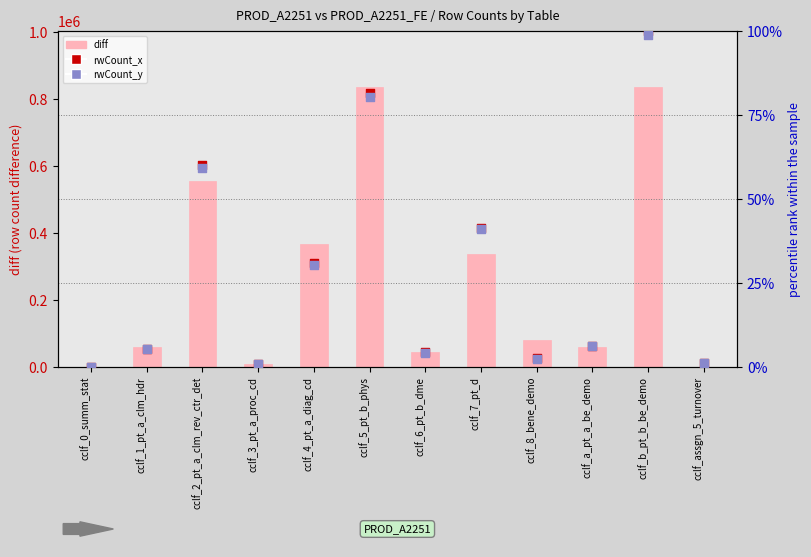

Is the value of rwCount_y at cclf_8_bene_demo greater than the value of diff at cclf_0_summ_stat?

No